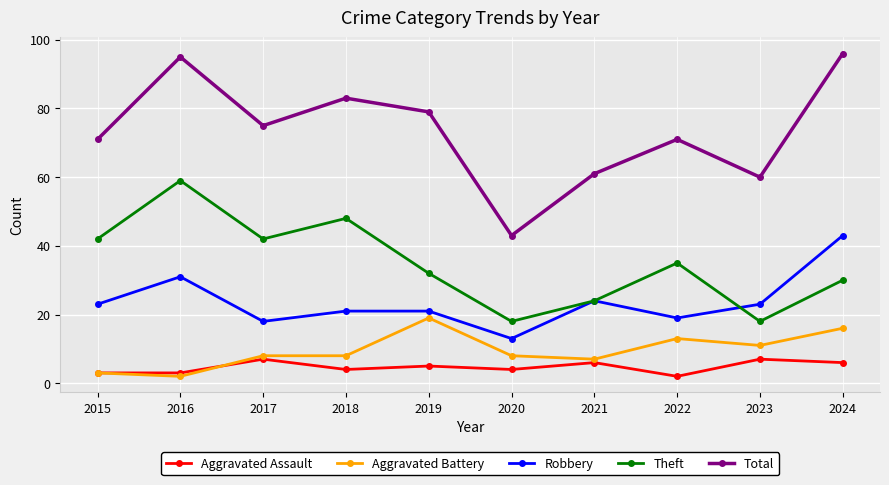

The Aggravated Assault series shows 2 at 2021. True or false?

False